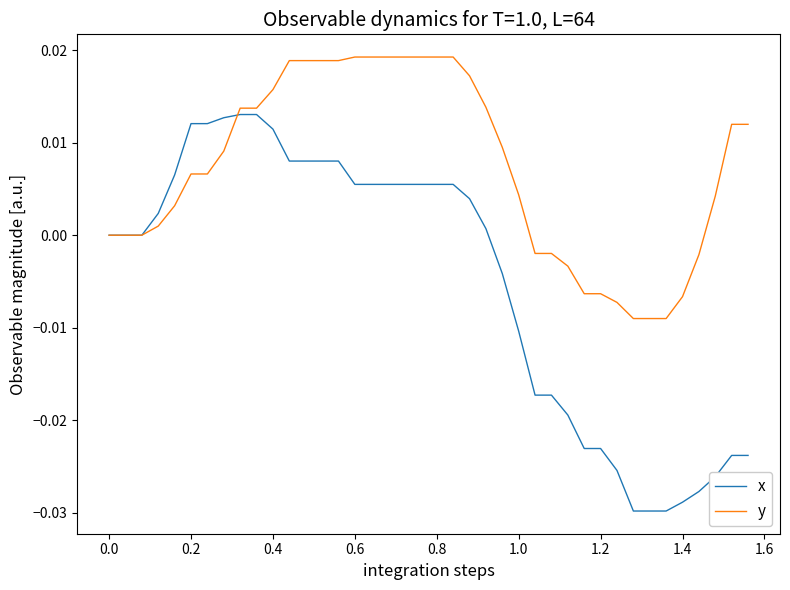

Which series has the widest spread of values?

x